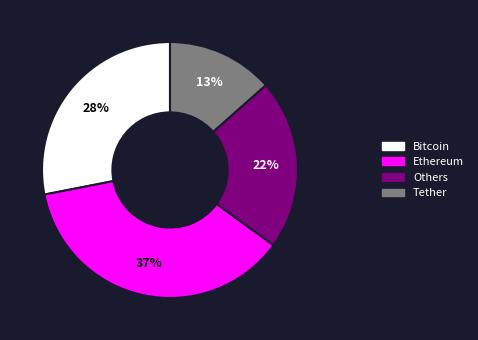

To the nearest percent, what is the average slice percentage?

25%